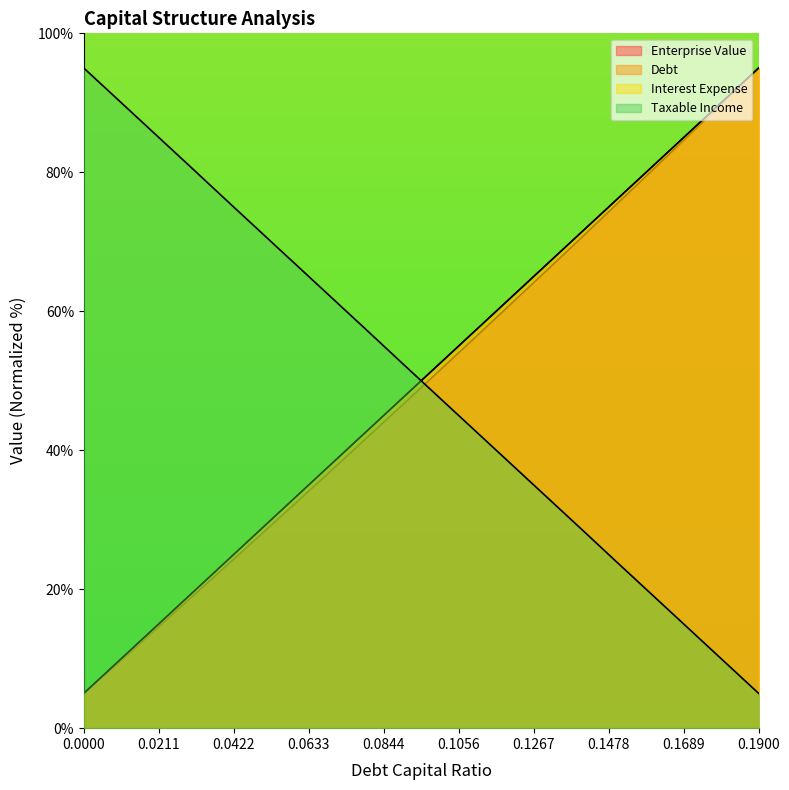

What is the difference between the maximum and second lowest values in the enterprise_value series?

85.5